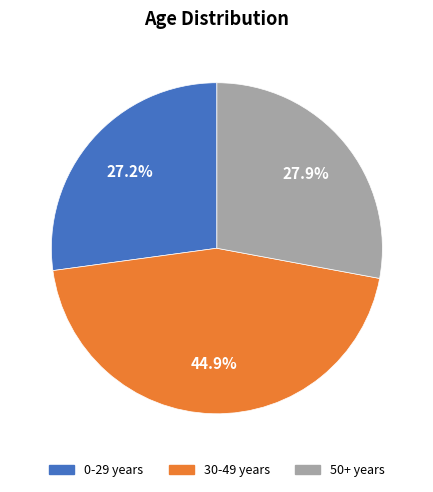

Does any single category account for the majority?

No